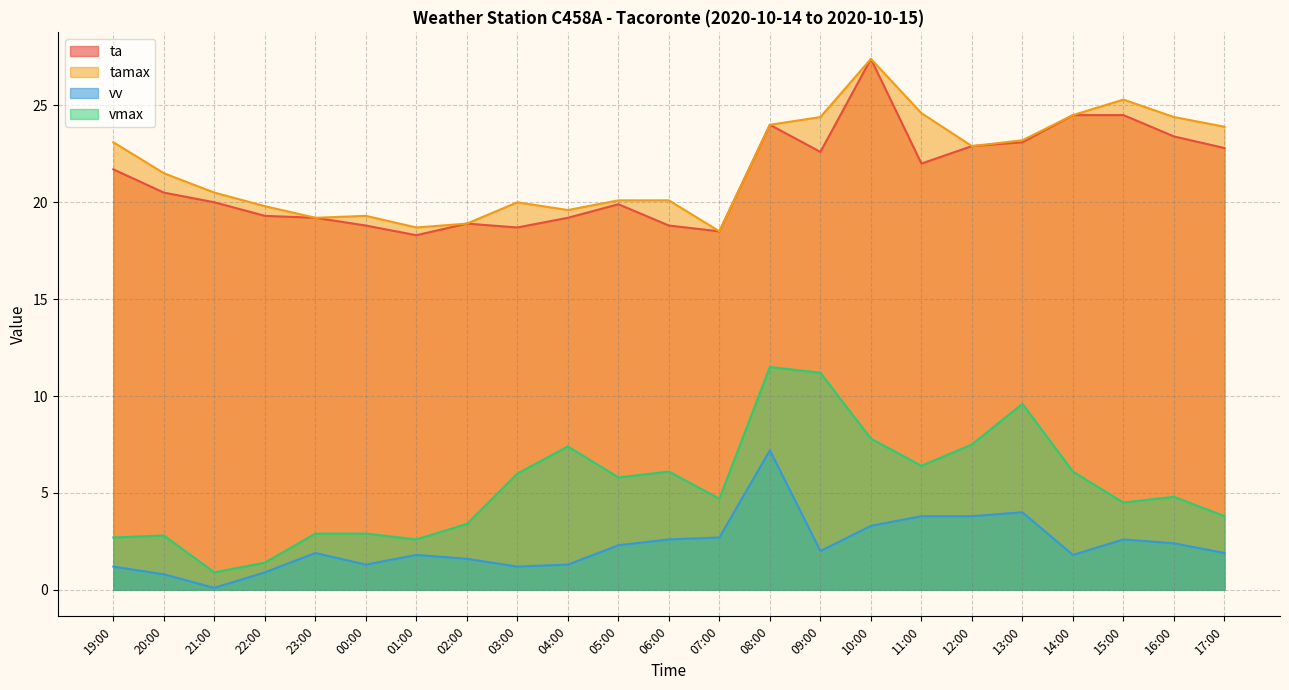

True or false: ta and vmax intersect in this chart.

False